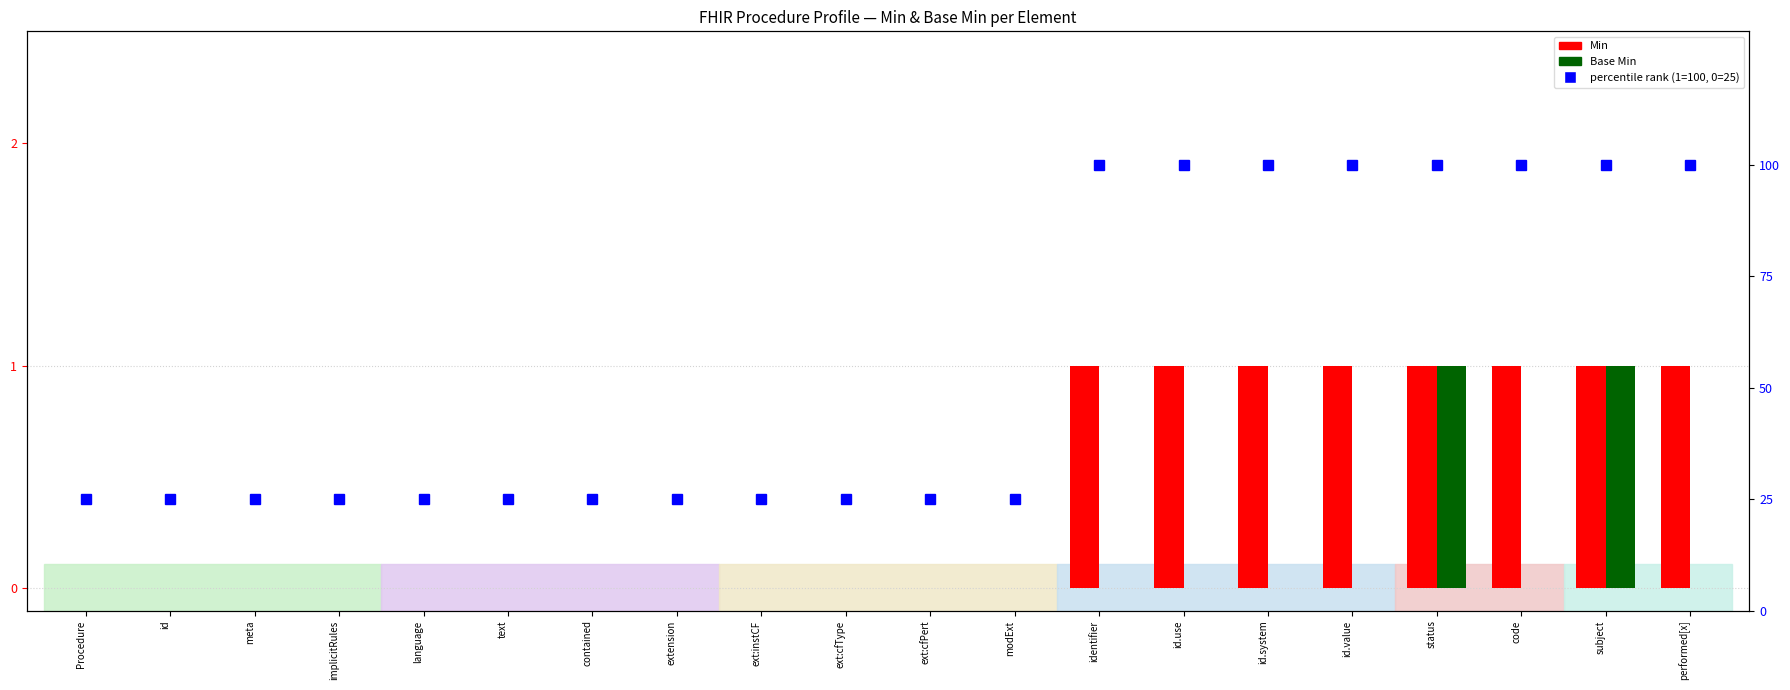

What is the approximate value of percentile rank within sample at ext:cfType, to the nearest 10?

20